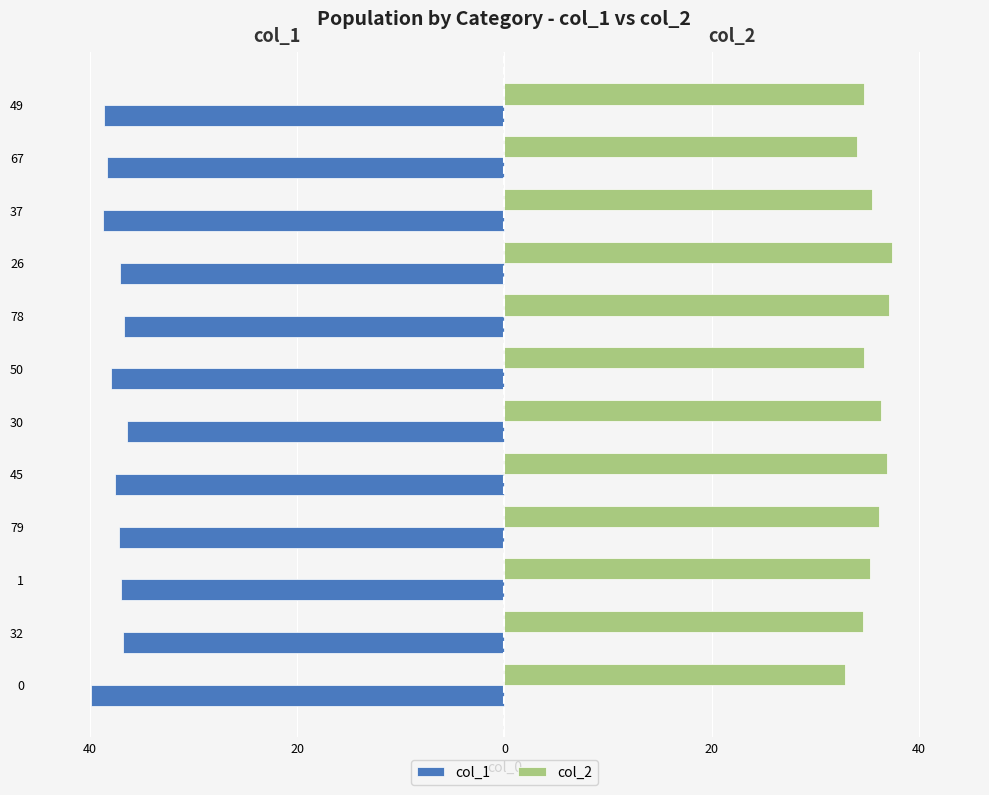

What are all the series names shown in the legend?

col_1, col_2